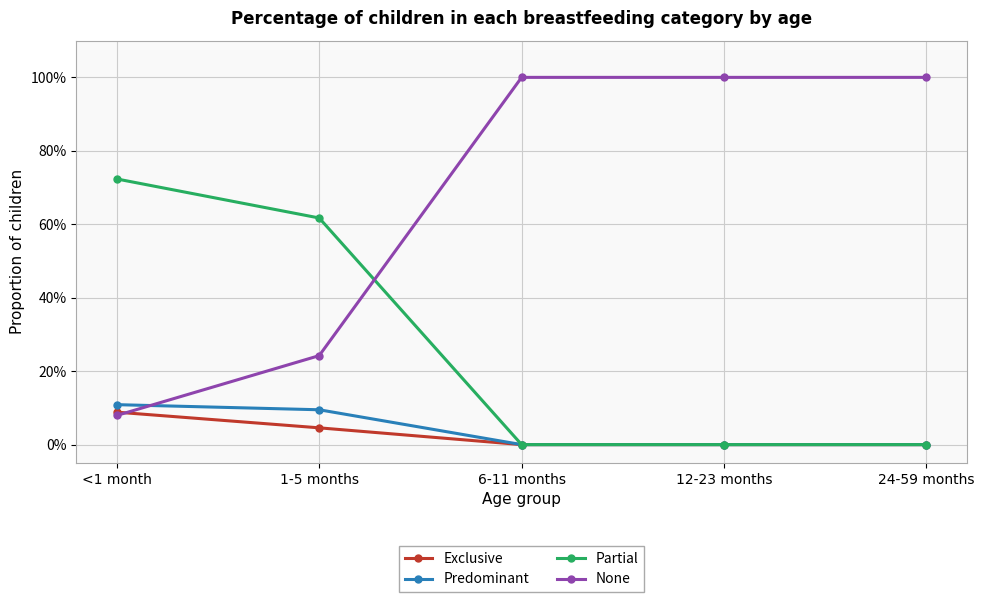

At how many categories does at least one series exceed 0?

5